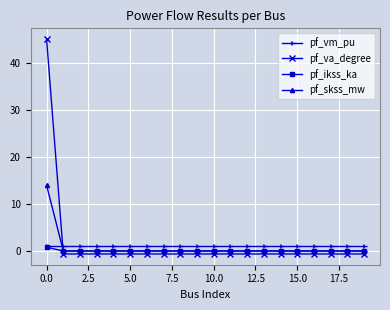

Which series has the largest range (max minus min)?

pf_va_degree